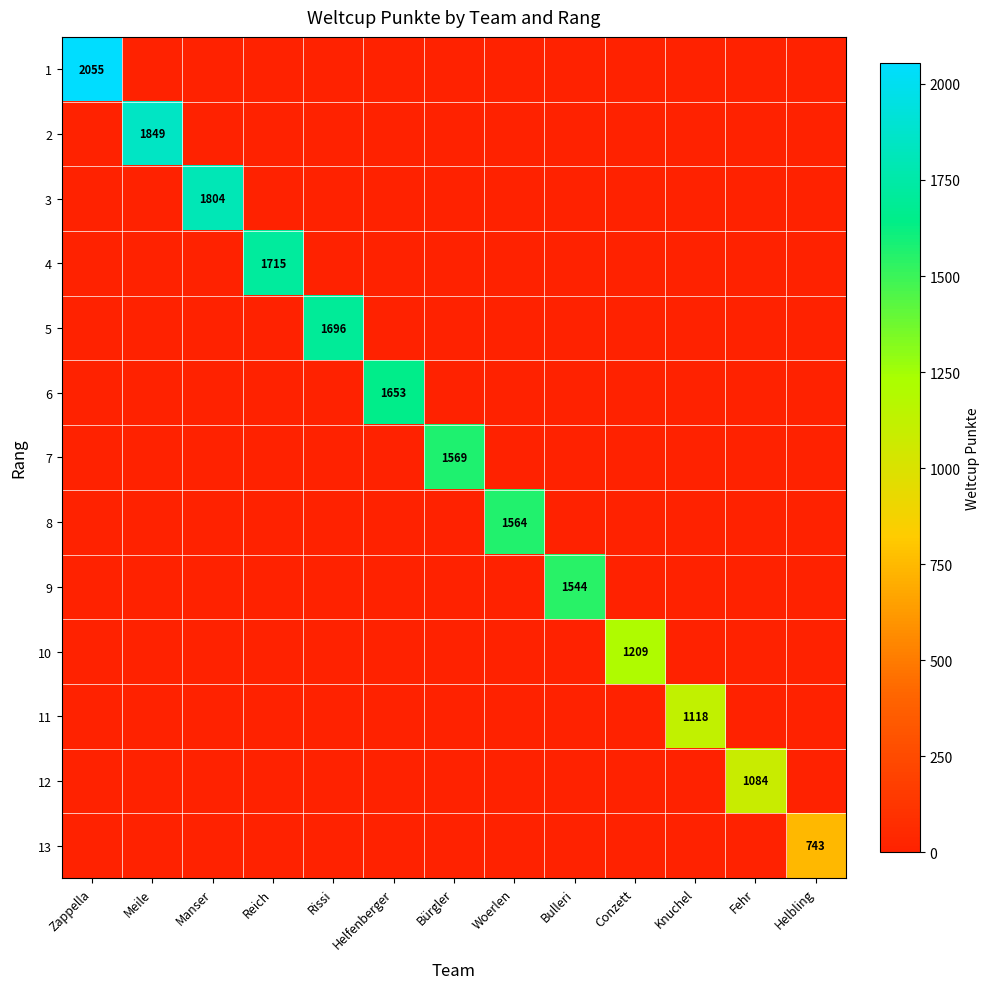

How many data points does each series have?

13